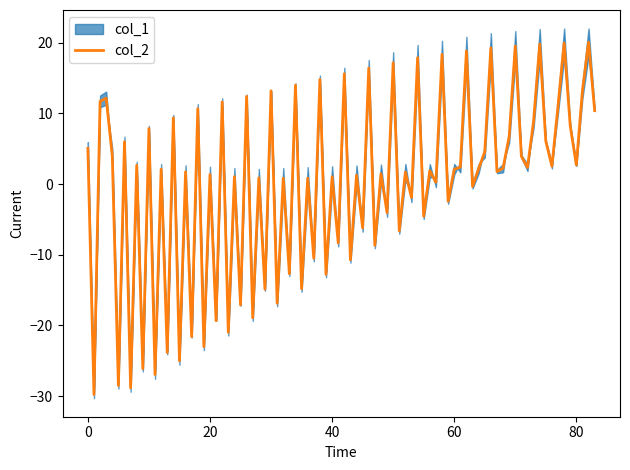

True or false: col_2 has a value of 1.0 at 40.

True